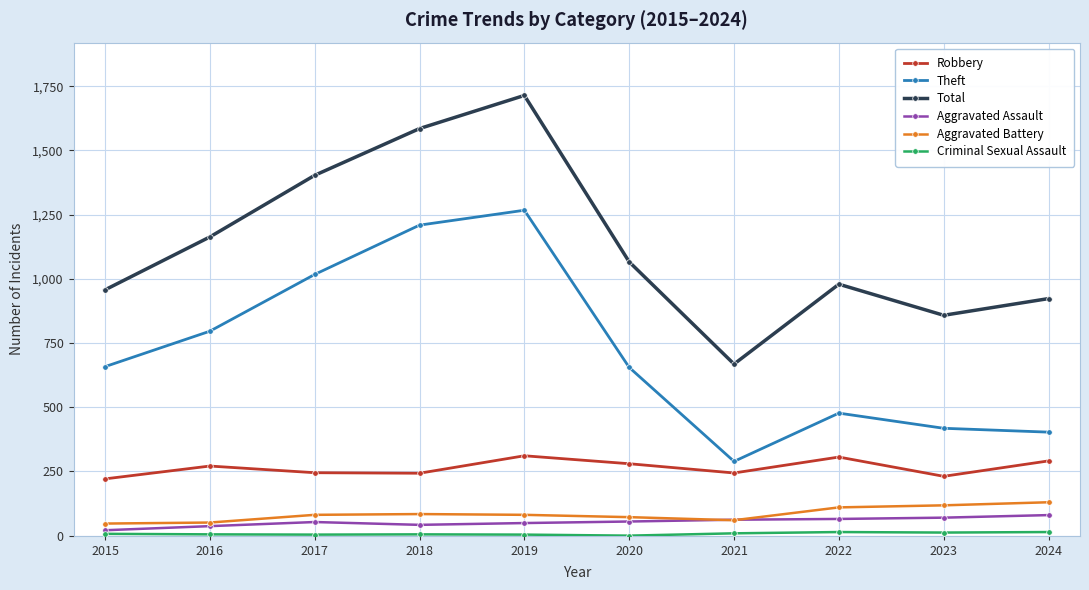

What is the highest value of the Aggravated Assault series?

80